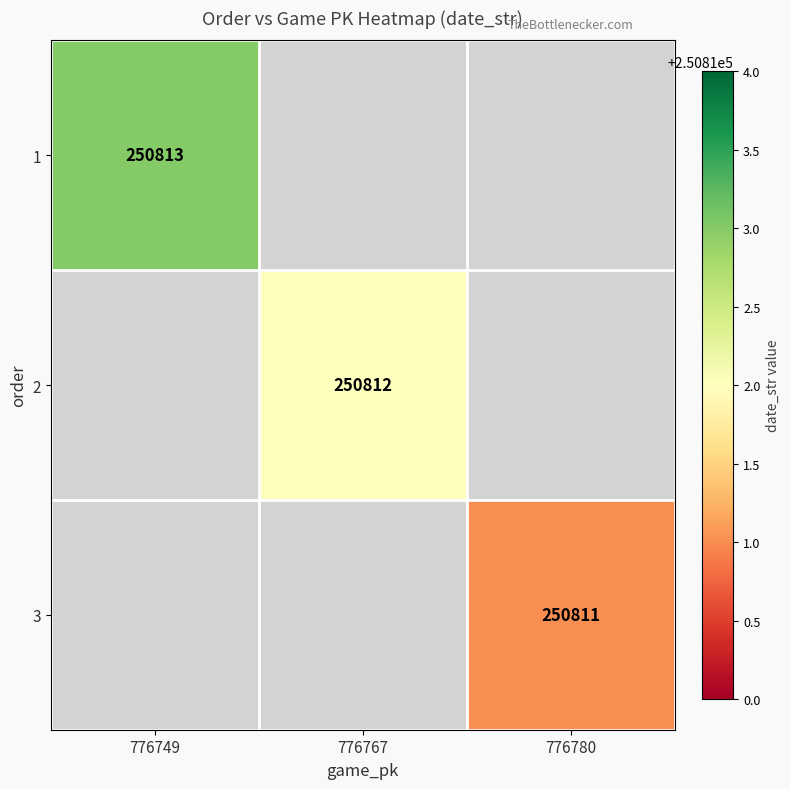

The value of 2 at 776767 is 366617. True or false?

False